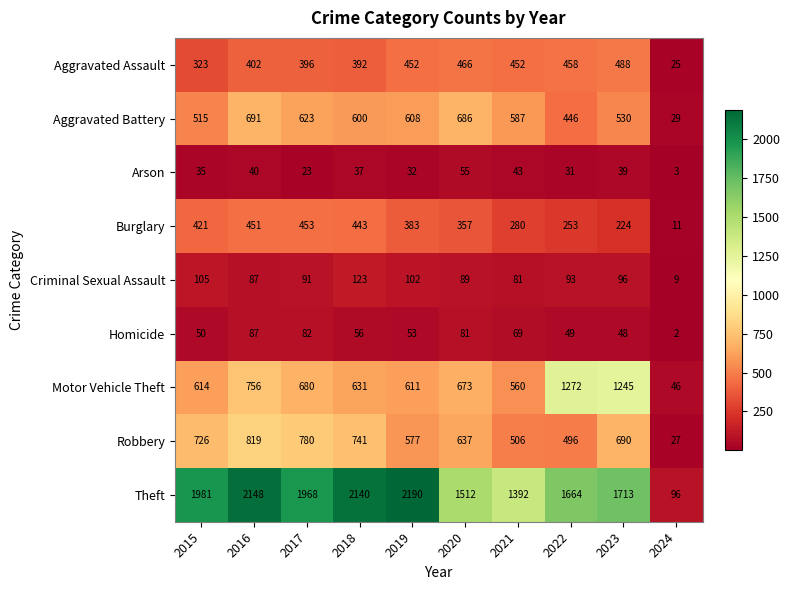

What is the approximate value of Motor Vehicle Theft at 2016, to the nearest 50?

750